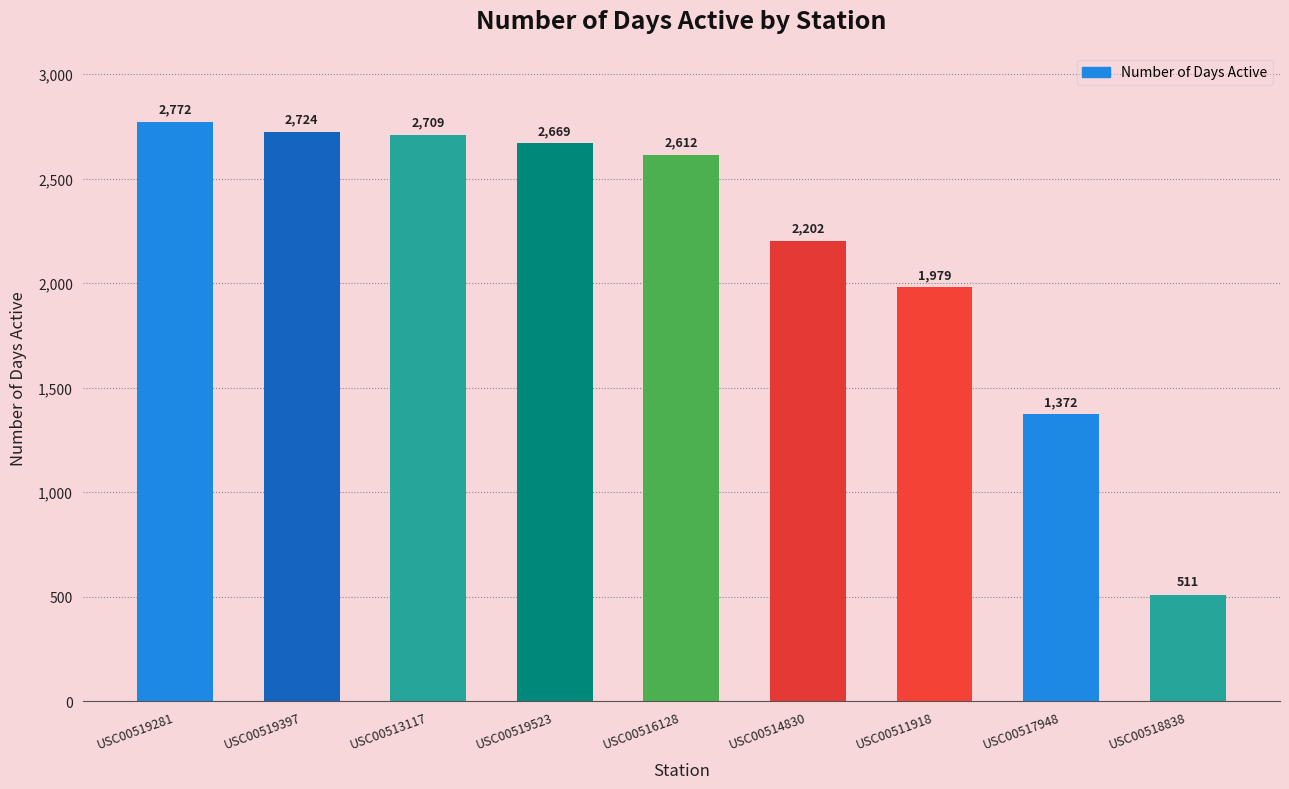

Is it true that the value at USC00517948 is 1935?

False